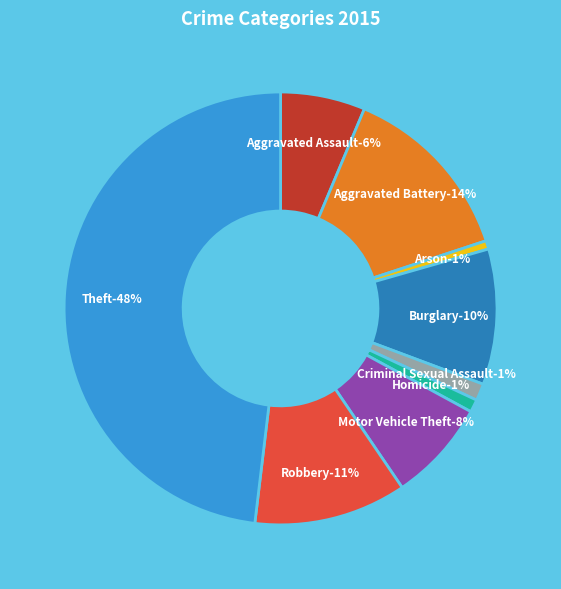

Is it true that Robbery is 11% of the pie?

True